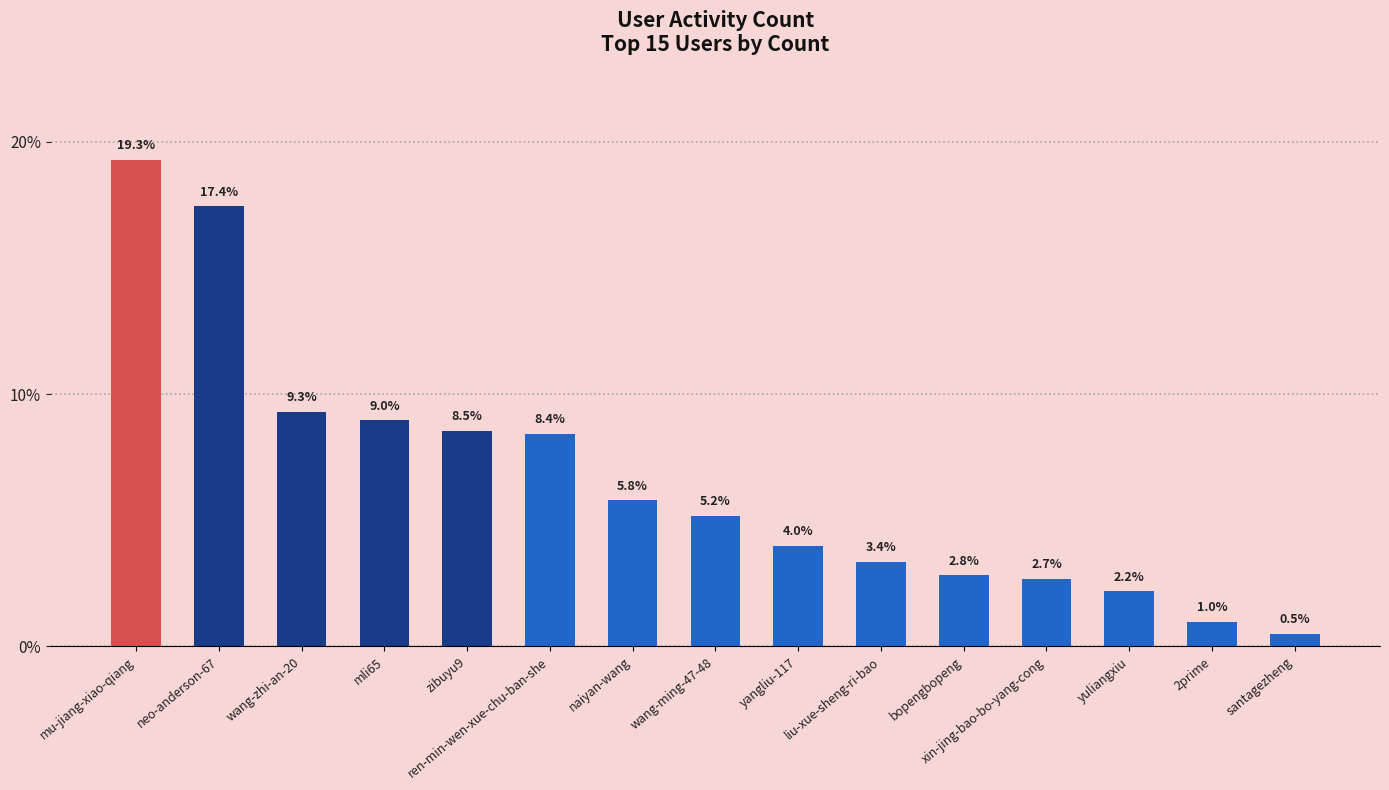

Reading left to right, transcribe all the data shown in this chart.

19.3	17.4	9.3	9.0	8.5	8.4	5.8	5.2	4.0	3.4	2.8	2.7	2.2	1.0	0.5